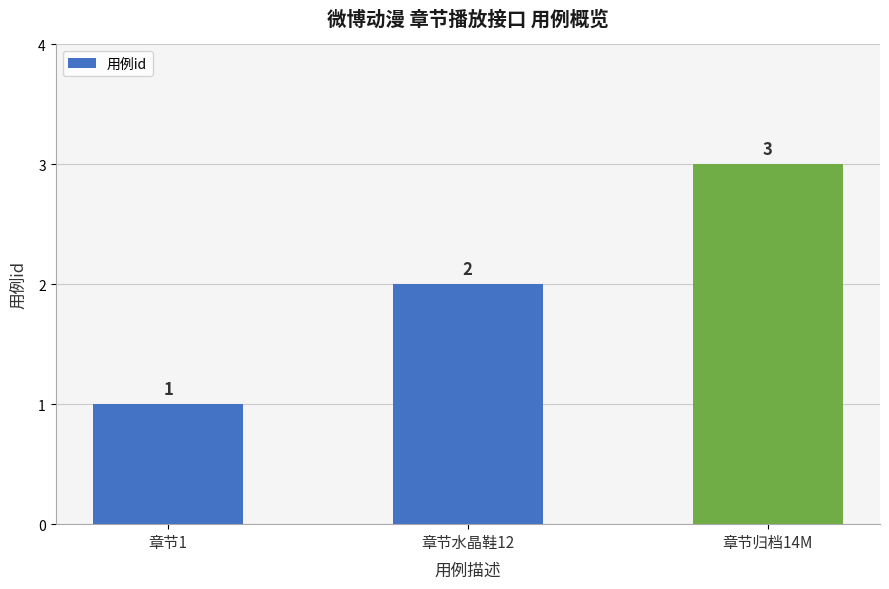

Rank the categories by value from highest to lowest.

章节归档14M, 章节水晶鞋12, 章节1